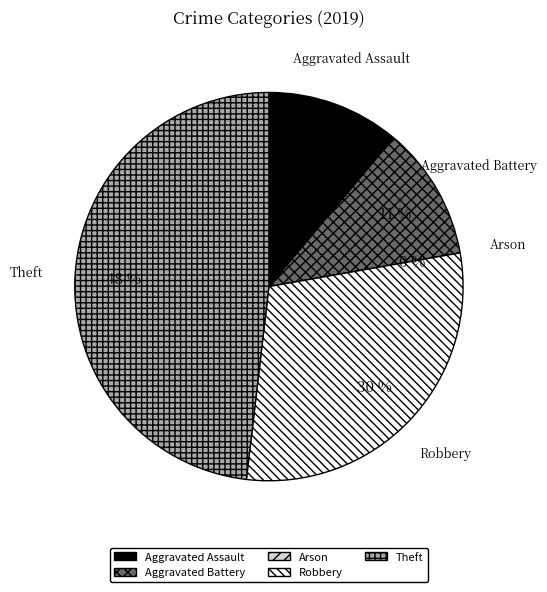

To the nearest percent, what portion does Theft represent?

48%